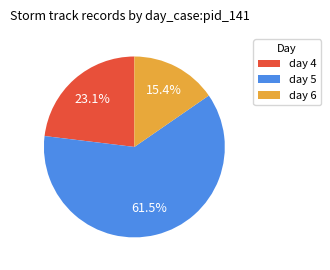

True or false: day 6 accounts for 15% of the total.

True